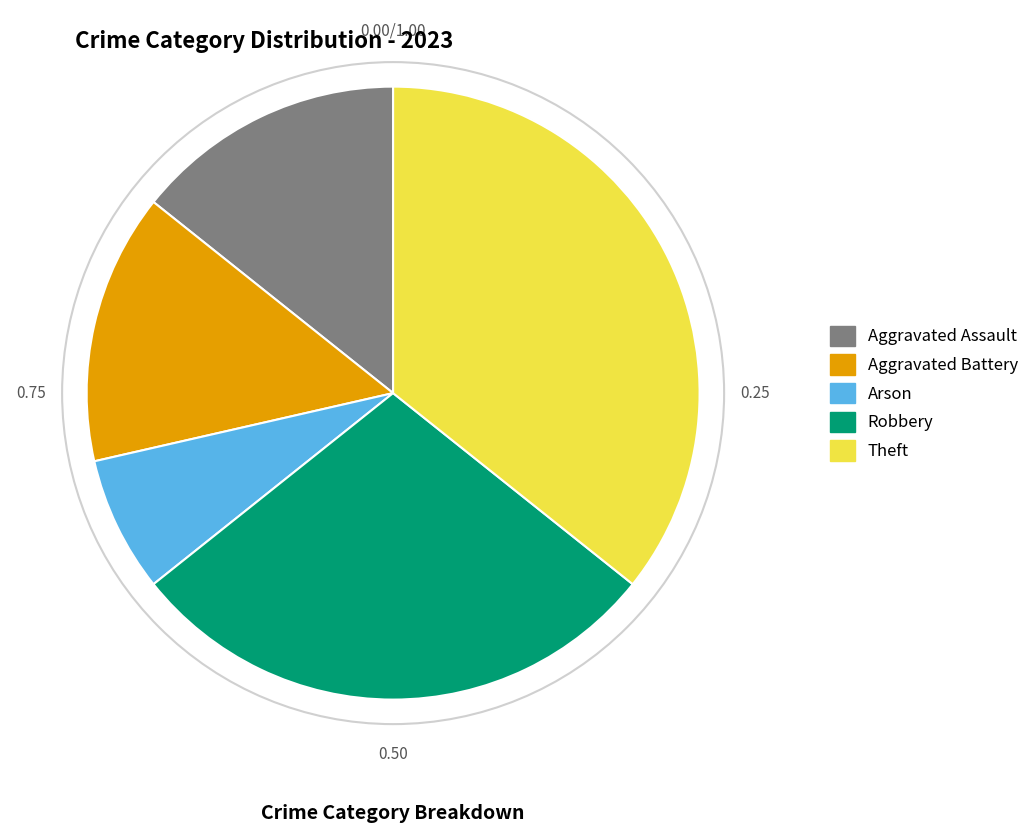

Is there a majority slice in this chart?

No